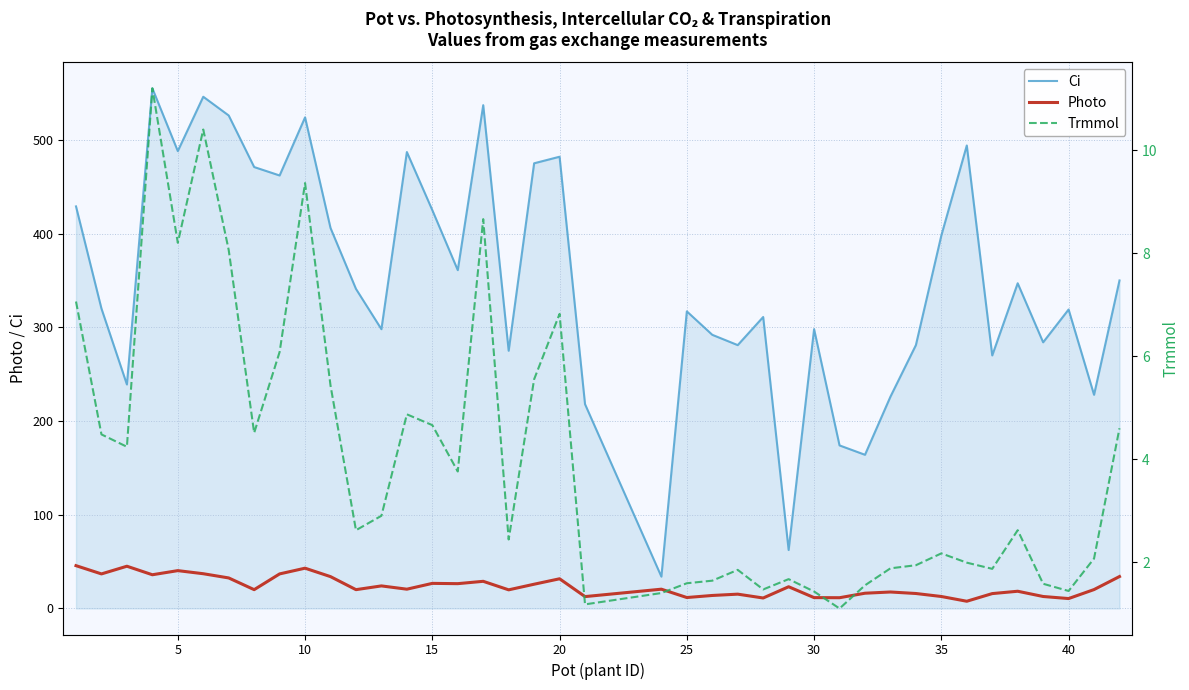

True or false: Ci and Photo intersect in this chart.

False